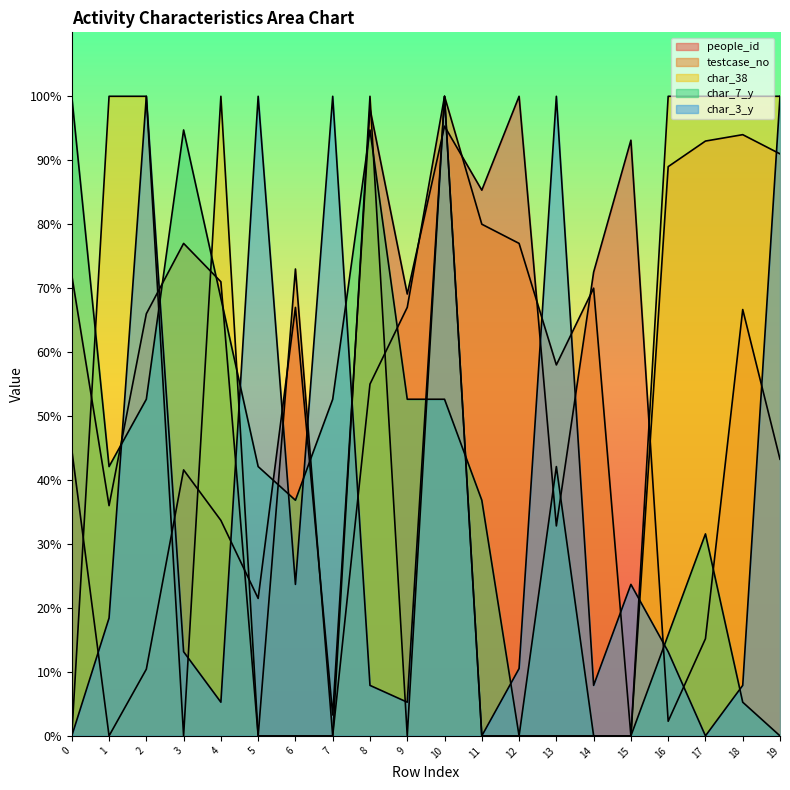

What are all the series names shown in the legend?

people_id, testcase_no, char_38, char_7_y, char_3_y